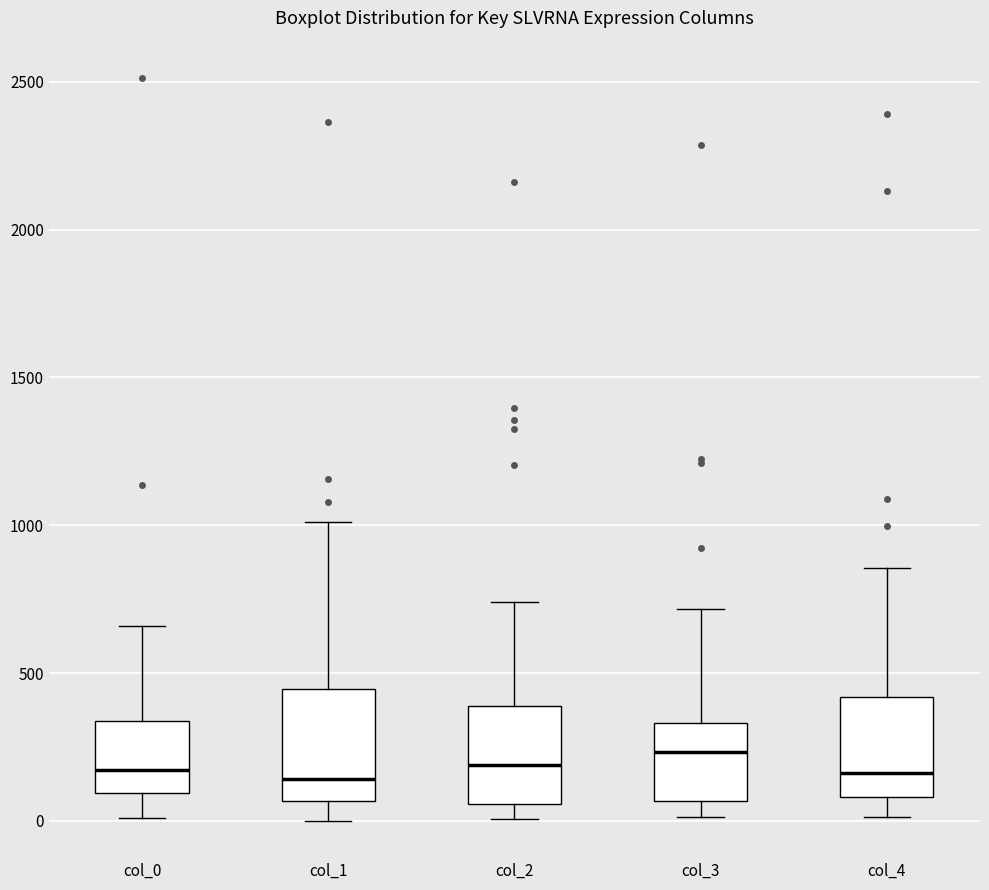

Reading left to right, read every box against the y-axis: the position of its median line, the range the box covers, and the ends of its whiskers. The values are not printed on the chart, so give them approximately, as read against the axis.

col_0: median 150, box 100 to 350, whiskers 0 to 650
col_1: median 150, box 50 to 450, whiskers 0 to 1000
col_2: median 200, box 50 to 400, whiskers 0 to 750
col_3: median 250, box 50 to 350, whiskers 0 to 700
col_4: median 150, box 100 to 400, whiskers 0 to 850